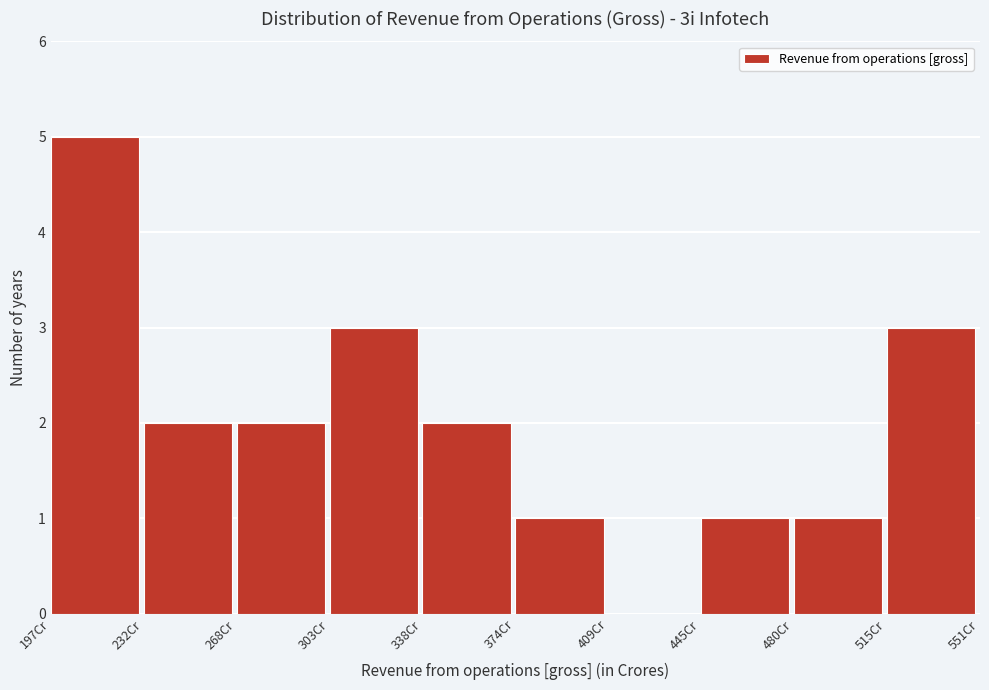

How tall is the bar that spans 515 to 550 on the x-axis? Neither the bar edges nor the heights are printed on the chart, so give them approximately, as read against the axes.

3